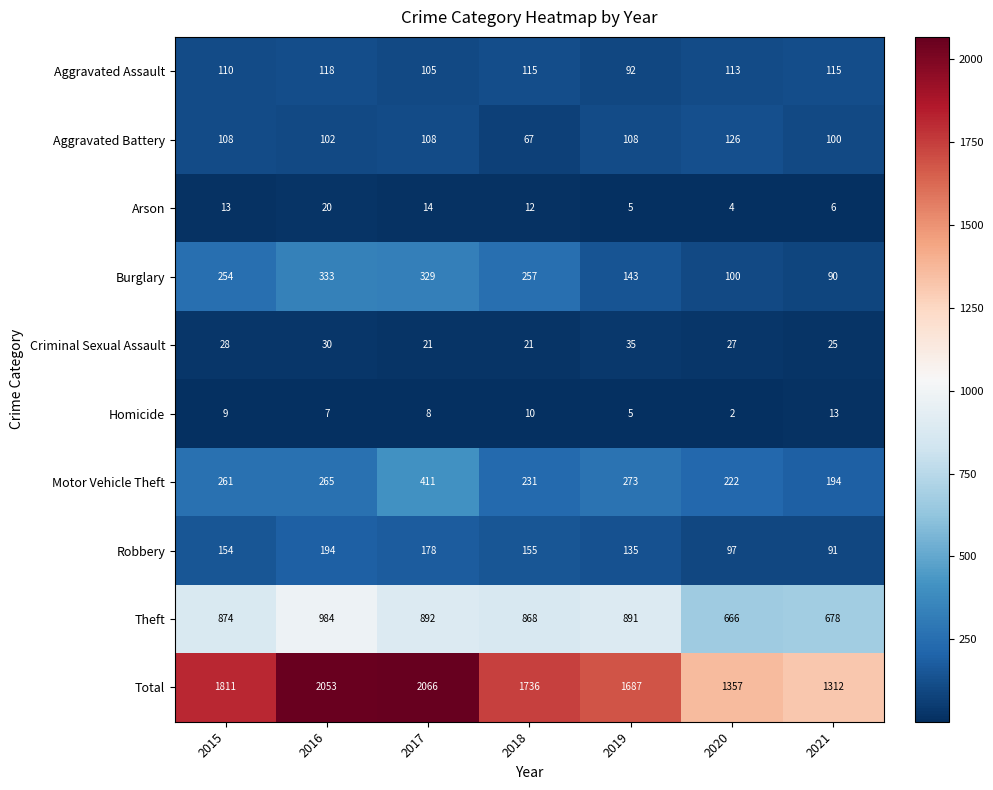

Is it true that Criminal Sexual Assault equals 19 at 2016?

False